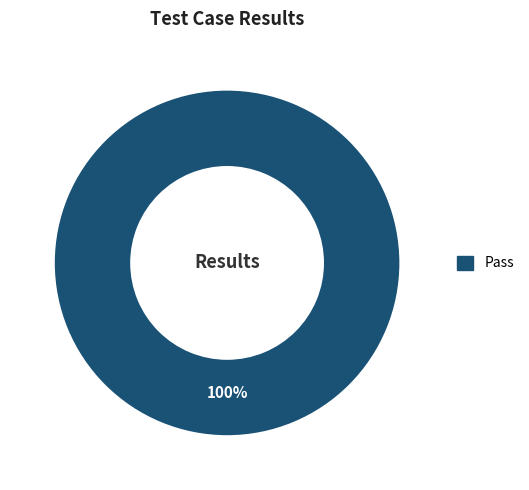

Is there any slice that represents more than half of the pie?

Yes